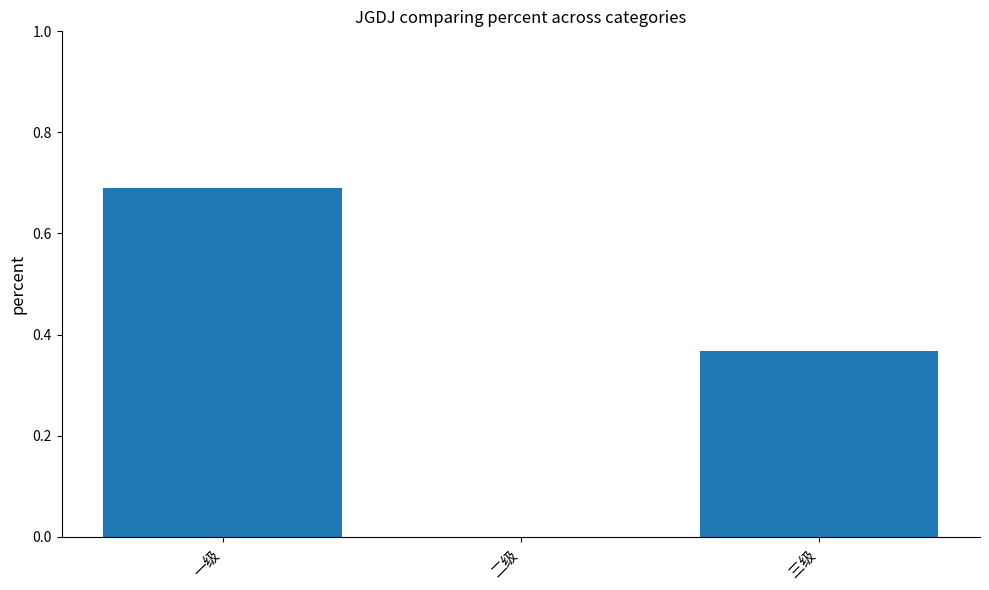

Is it true that the value at 三级 is 0.6?

False